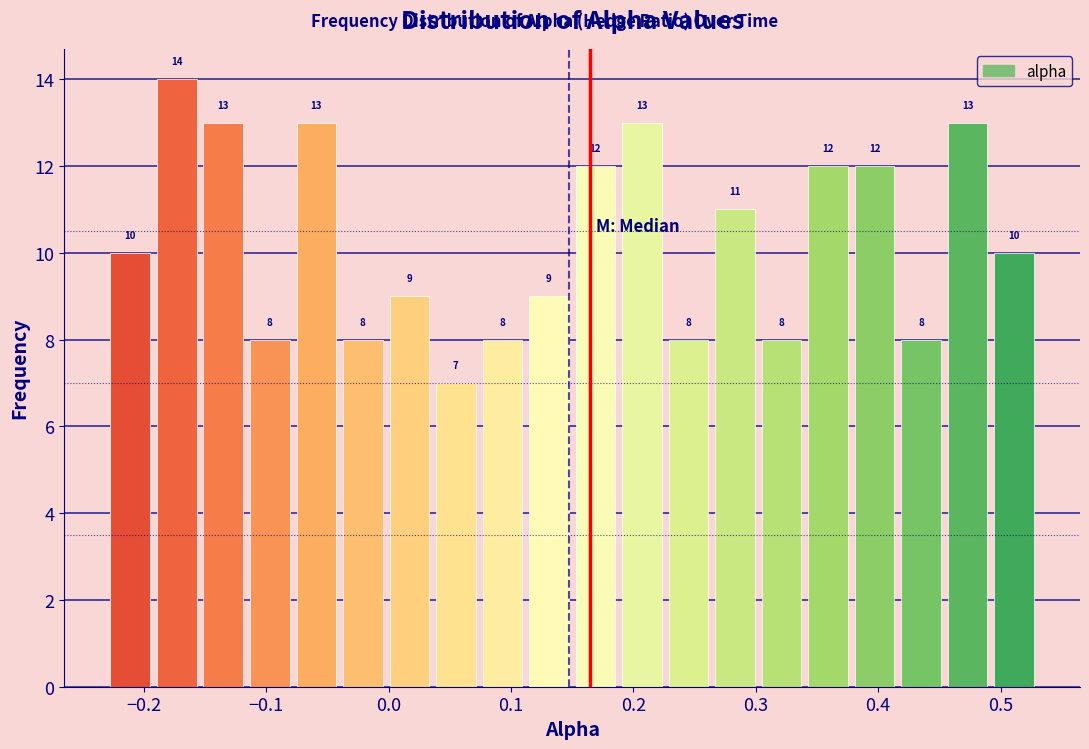

Read against the x-axis, roughly where is the centre of the tallest bar?

-0.17